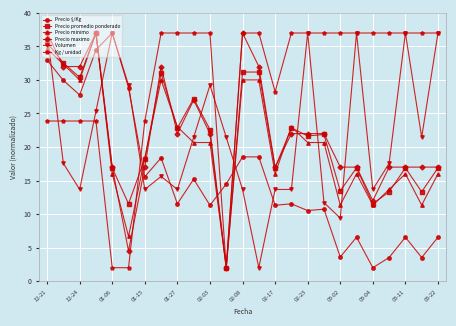

What is the highest value of the Precio $/Kg series?

37.0